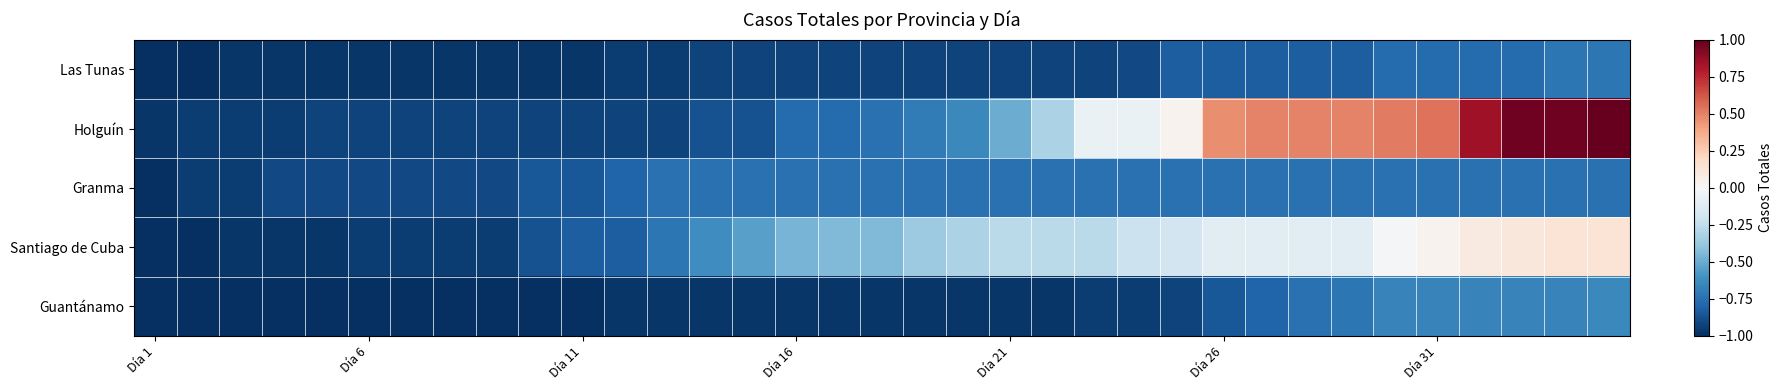

Reading left to right, what are all the values shown in this chart?

Las Tunas: -1.0	-1.0	-1.0	-1.0	-1.0	-1.0	-1.0	-1.0	-1.0	-1.0	-1.0	-0.9	-0.9	-0.9	-0.9	-0.9	-0.9	-0.9	-0.9	-0.9	-0.9	-0.9	-0.9	-0.9	-0.8	-0.8	-0.8	-0.8	-0.8	-0.8	-0.8	-0.8	-0.8	-0.7	-0.7
Holguín: -1.0	-0.9	-0.9	-0.9	-0.9	-0.9	-0.9	-0.9	-0.9	-0.9	-0.9	-0.9	-0.9	-0.9	-0.9	-0.8	-0.8	-0.7	-0.7	-0.6	-0.5	-0.3	-0.1	-0.1	0.0	0.5	0.5	0.5	0.5	0.5	0.5	0.8	1.0	1.0	1.0
Granma: -1.0	-0.9	-0.9	-0.9	-0.9	-0.9	-0.9	-0.9	-0.9	-0.8	-0.8	-0.8	-0.7	-0.7	-0.7	-0.7	-0.7	-0.7	-0.7	-0.7	-0.7	-0.7	-0.7	-0.7	-0.7	-0.7	-0.7	-0.7	-0.7	-0.7	-0.7	-0.7	-0.7	-0.7	-0.7
Santiago de Cuba: -1.0	-1.0	-1.0	-1.0	-1.0	-0.9	-0.9	-0.9	-0.9	-0.9	-0.8	-0.8	-0.7	-0.6	-0.5	-0.5	-0.4	-0.4	-0.4	-0.3	-0.3	-0.3	-0.3	-0.2	-0.2	-0.1	-0.1	-0.1	-0.1	-0.0	0.0	0.1	0.1	0.1	0.1
Guantánamo: -1.0	-1.0	-1.0	-1.0	-1.0	-1.0	-1.0	-1.0	-1.0	-1.0	-1.0	-1.0	-1.0	-1.0	-1.0	-1.0	-1.0	-1.0	-1.0	-1.0	-1.0	-1.0	-0.9	-0.9	-0.9	-0.8	-0.8	-0.7	-0.7	-0.7	-0.7	-0.7	-0.7	-0.7	-0.6